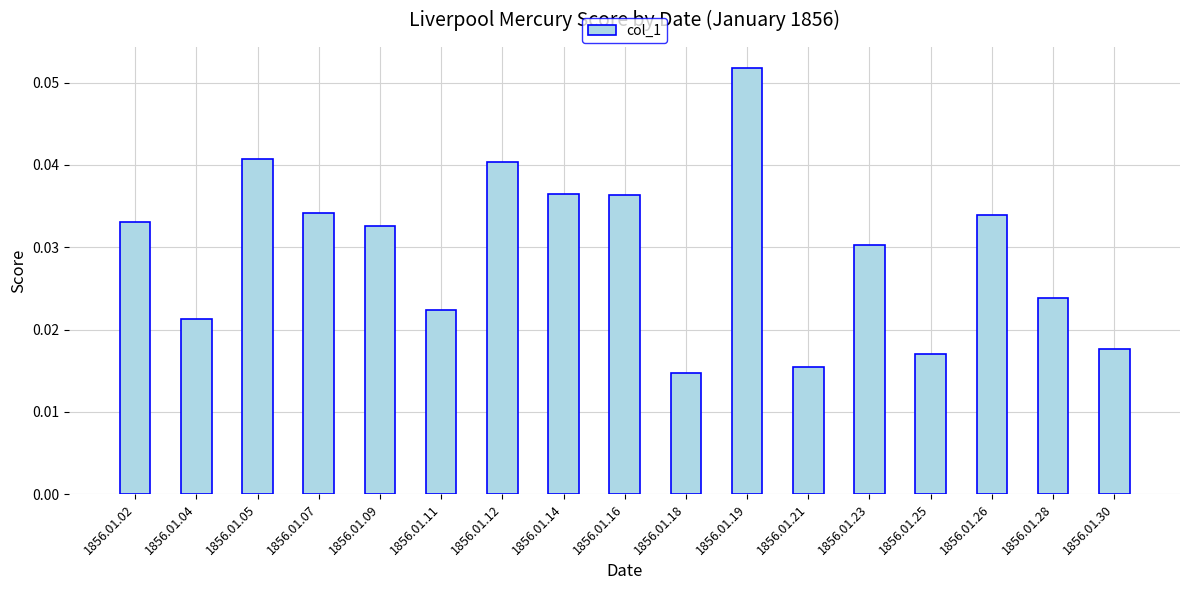

Is it true that the value at 1856.01.14 is 0.1?

False